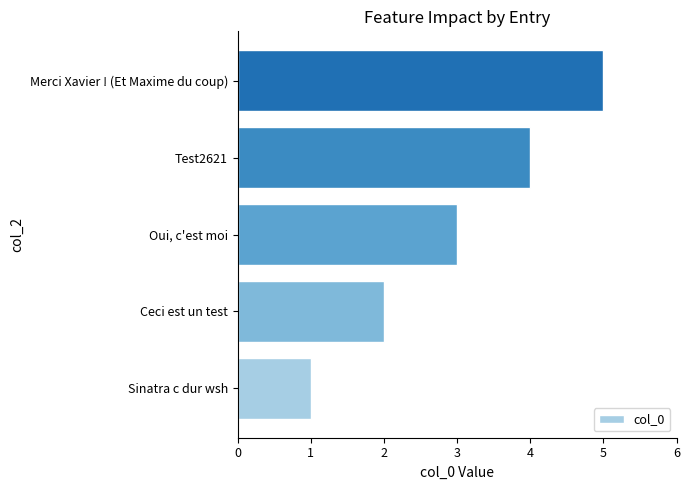

List the labels in order of value, smallest first.

Sinatra c dur wsh, Ceci est un test, Oui, c'est moi, Test2621, Merci Xavier ! (Et Maxime du coup)